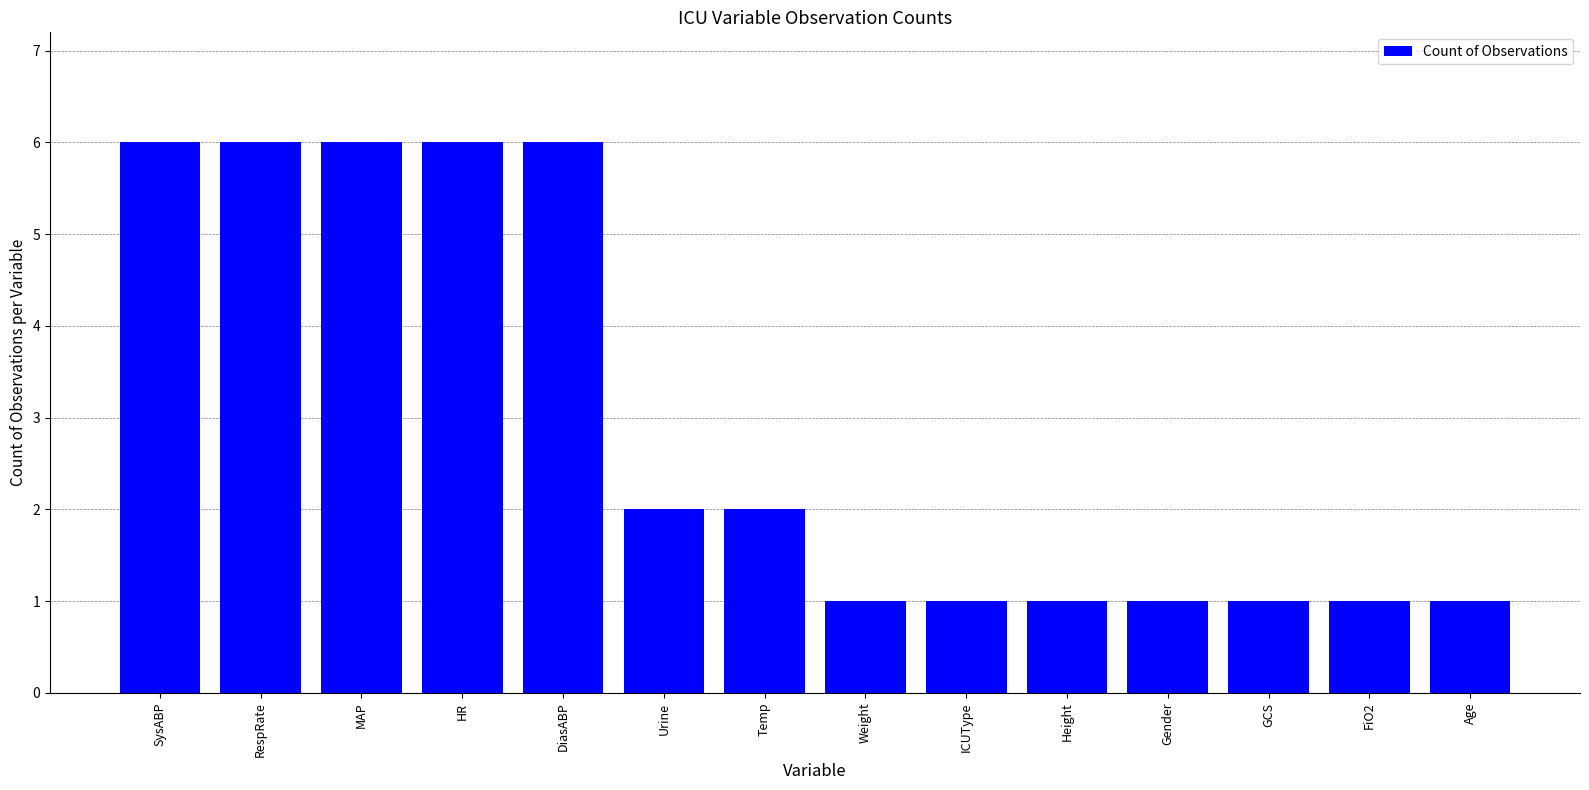

How many data points are less than 2?

7